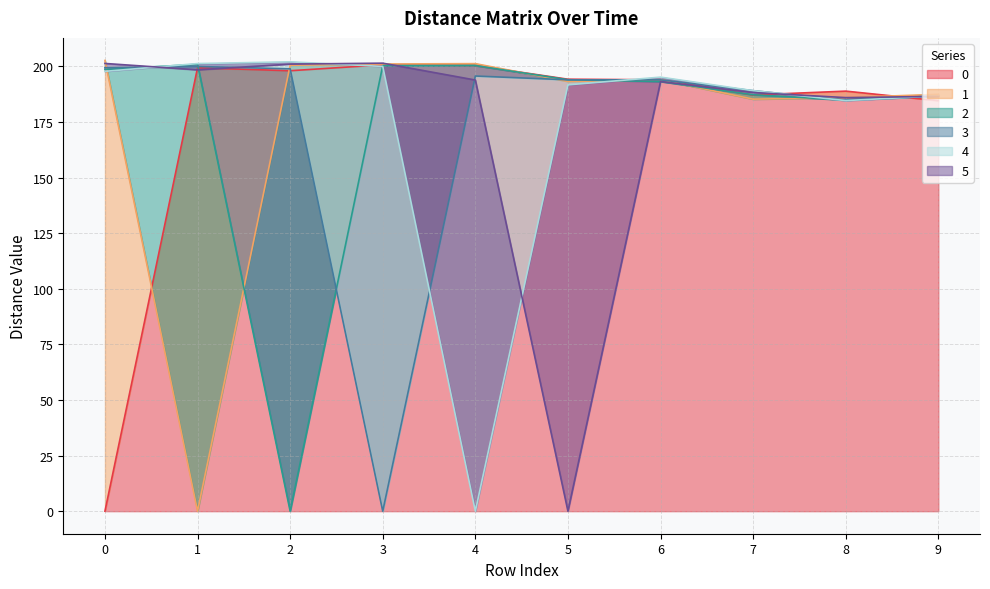

Reading right to left, what are all the values shown in this chart?

0: 184.6	188.9	187.2	194.0	194.3	200.4	200.7	198.1	199.4	0.0
1: 187.5	186.0	185.3	194.0	193.2	201.3	201.1	200.5	0.0	202.7
2: 186.7	184.9	187.3	193.2	194.0	200.4	200.4	0.0	200.9	198.7
3: 186.8	184.9	189.1	194.0	194.0	195.7	0.0	199.0	200.0	199.4
4: 186.8	184.7	189.1	195.2	191.7	0.0	200.0	202.1	201.3	197.8
5: 186.5	186.0	188.3	193.2	0.0	193.9	201.5	201.1	198.5	201.3